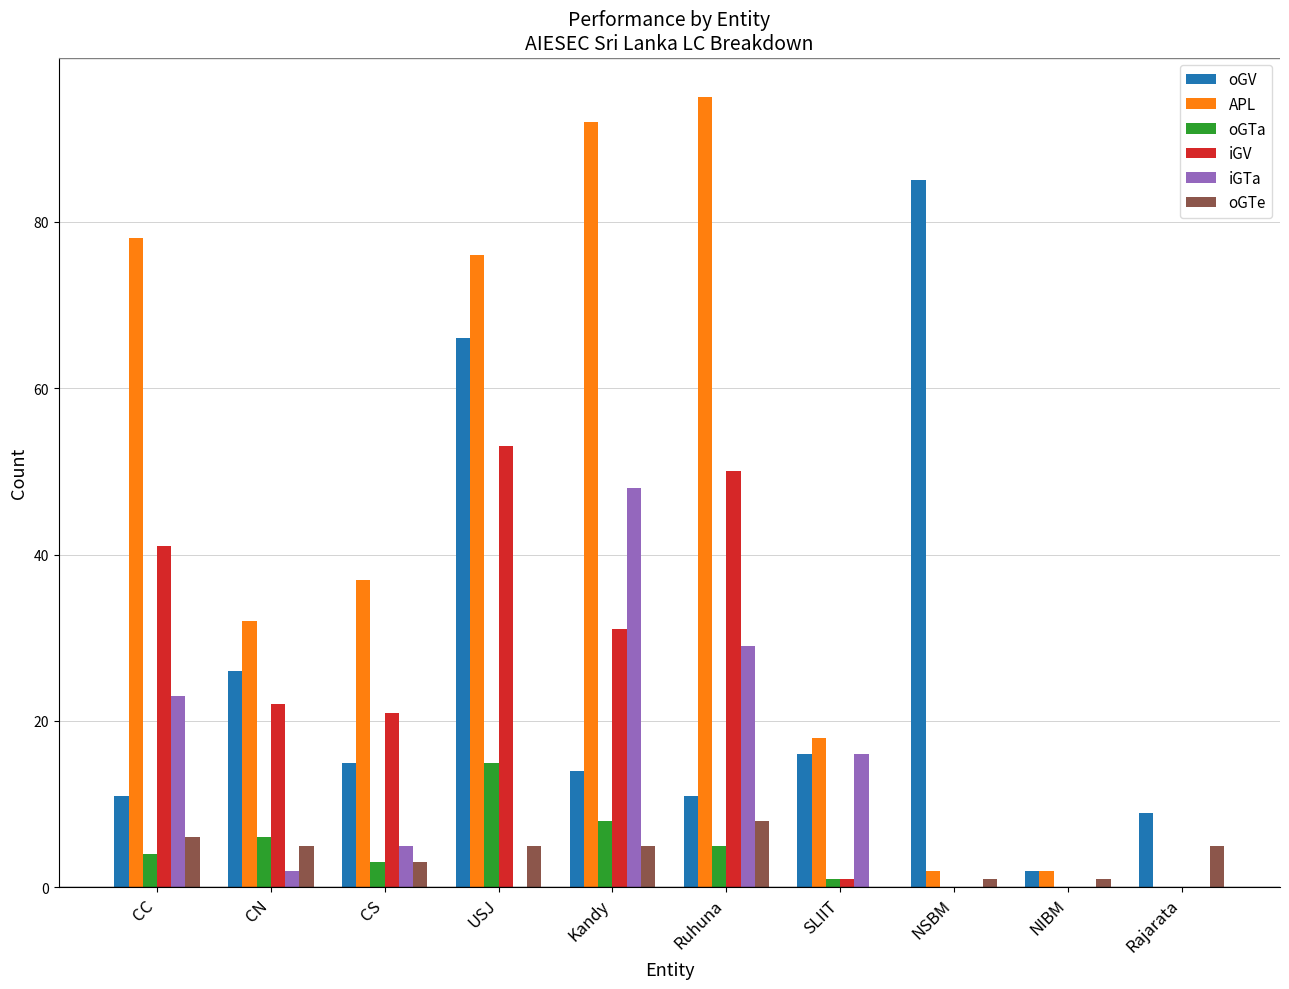

How many groups of bars are there?

10